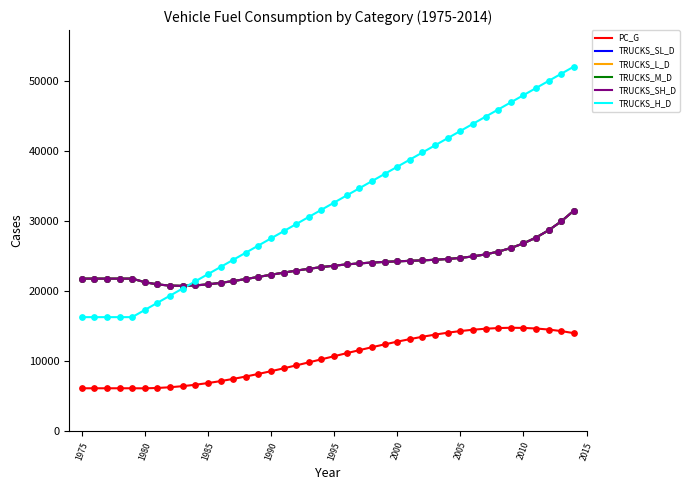

Is this an area chart (filled region under the line)?

No